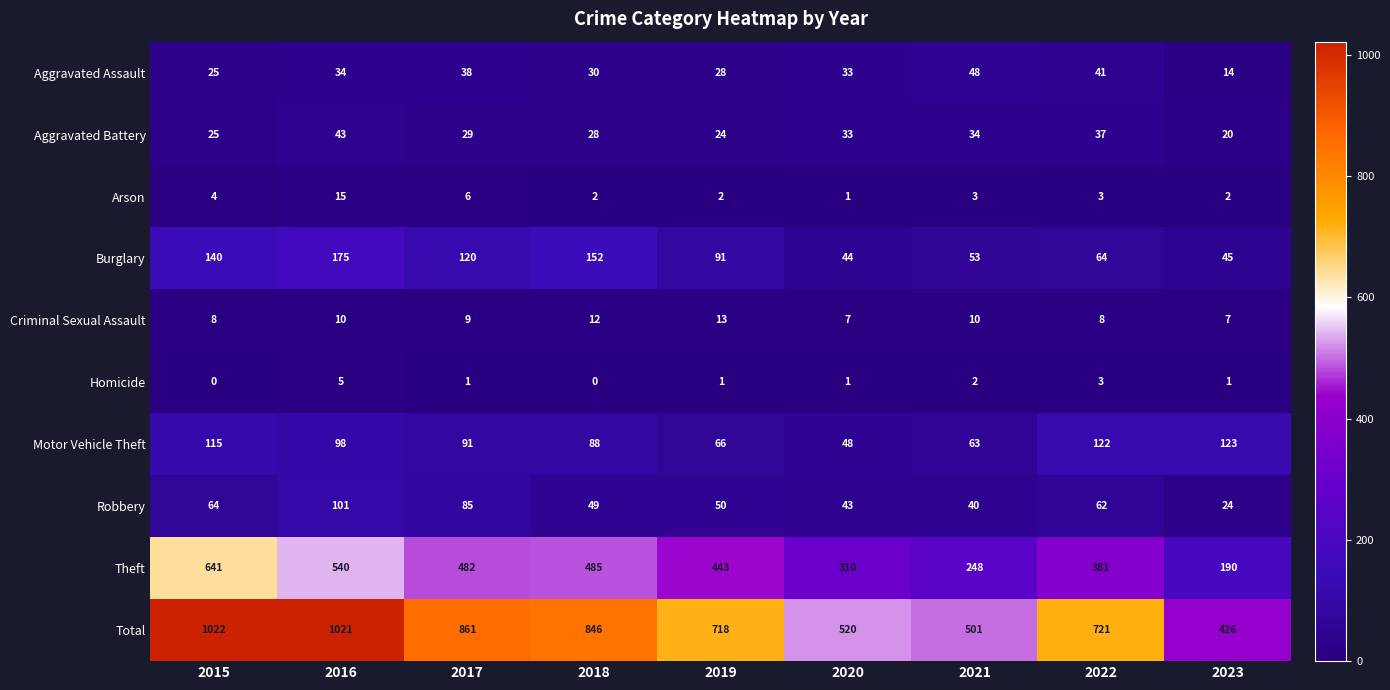

What is the average value of the Aggravated Battery series?

30